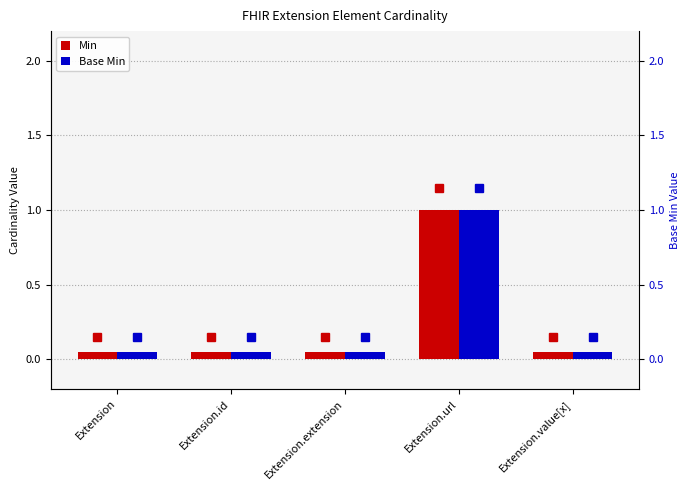

Which series has the largest total across all categories?

Min